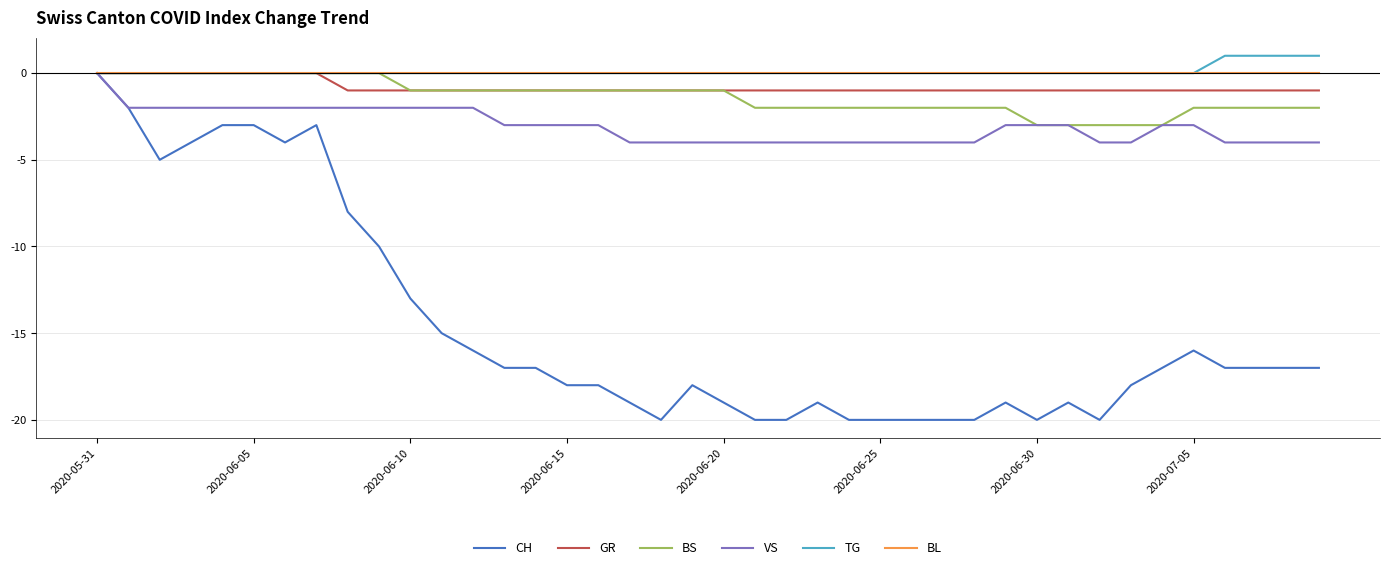

Which series has the largest range (max minus min)?

CH